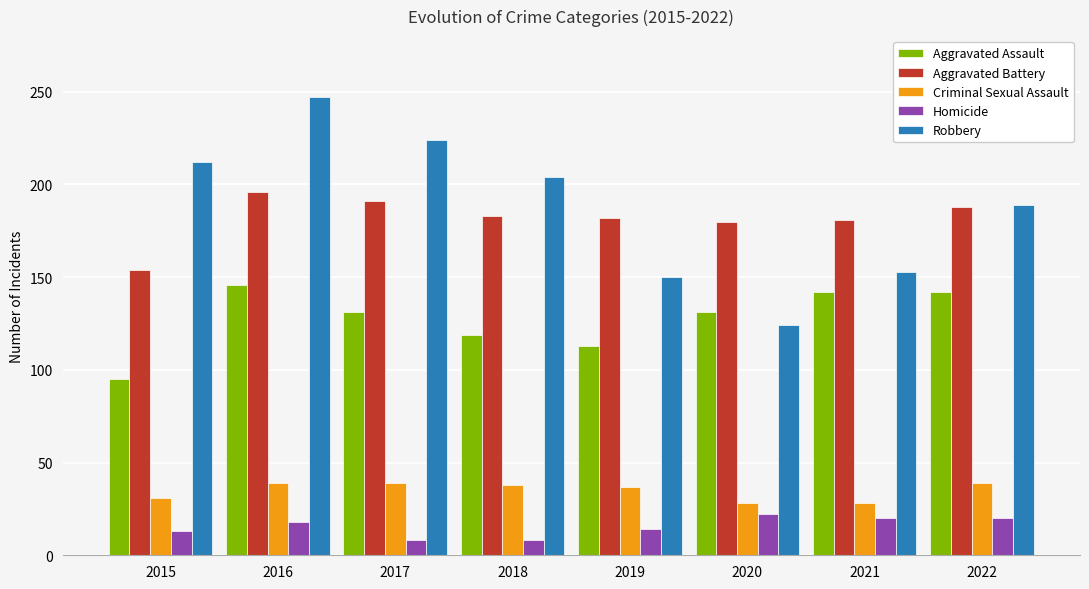

The value of Criminal Sexual Assault at 2021 is 28. True or false?

True